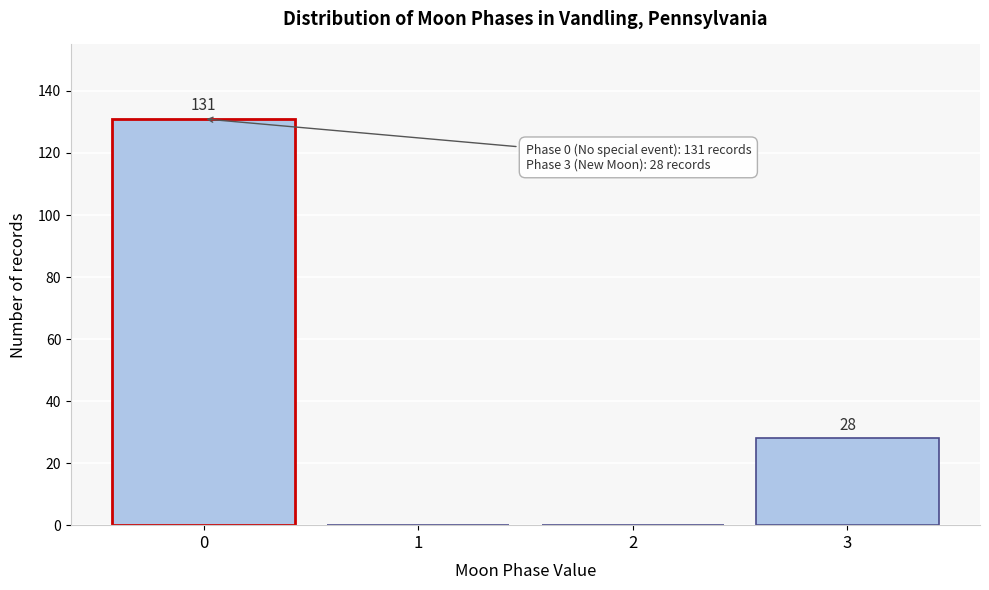

Reading left to right, what are all the values shown in this chart?

0=131	1=0	2=0	3=28